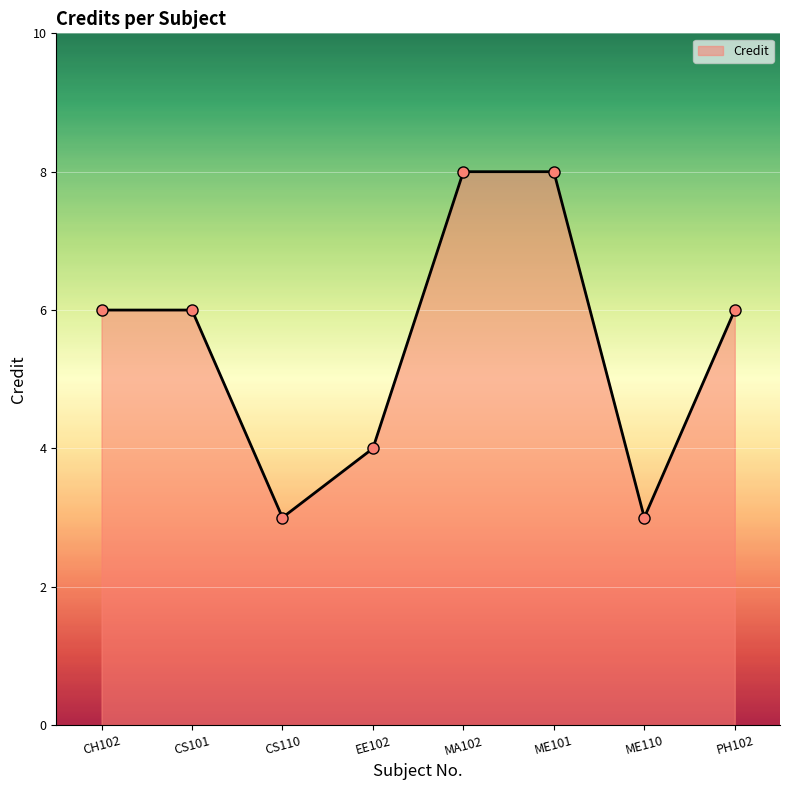

Approximately how many times larger is the value at EE102 compared to ME101?

0.5